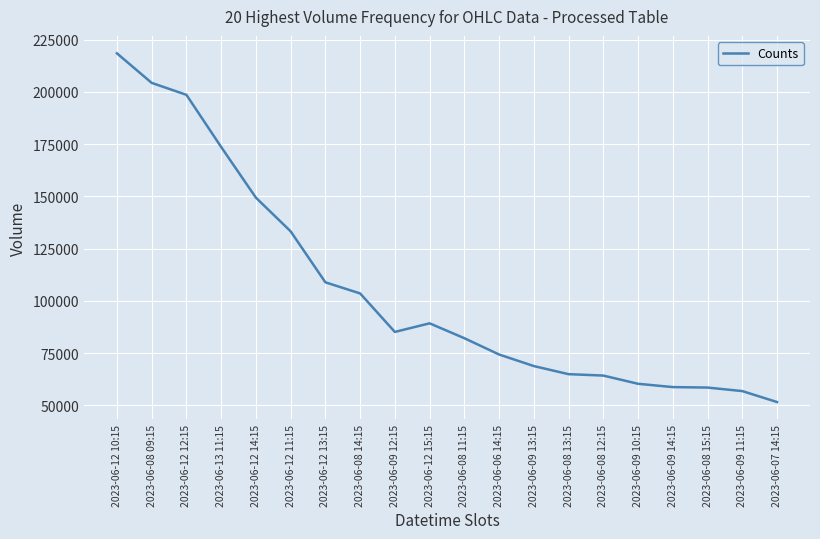

Between 2023-06-08 11:15 and 2023-06-12 12:15, which is larger?

2023-06-12 12:15